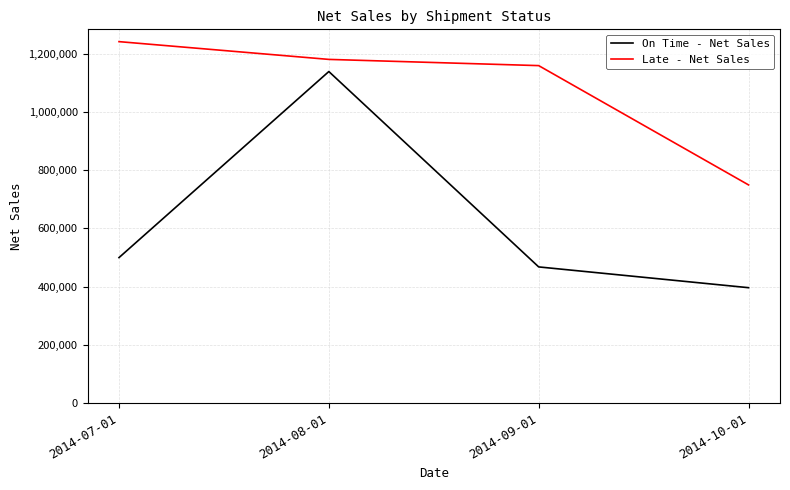

Is the value of Late - Net Sales at 2014-08-01 greater than the value of On Time - Net Sales at 2014-09-01?

Yes